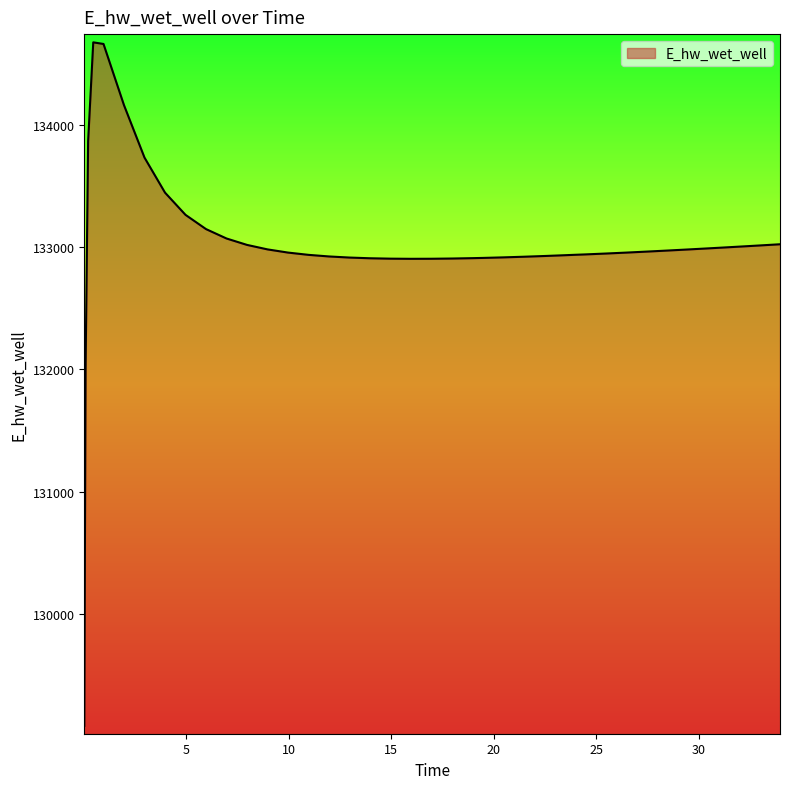

What is the maximum value shown in the chart?

134672.6